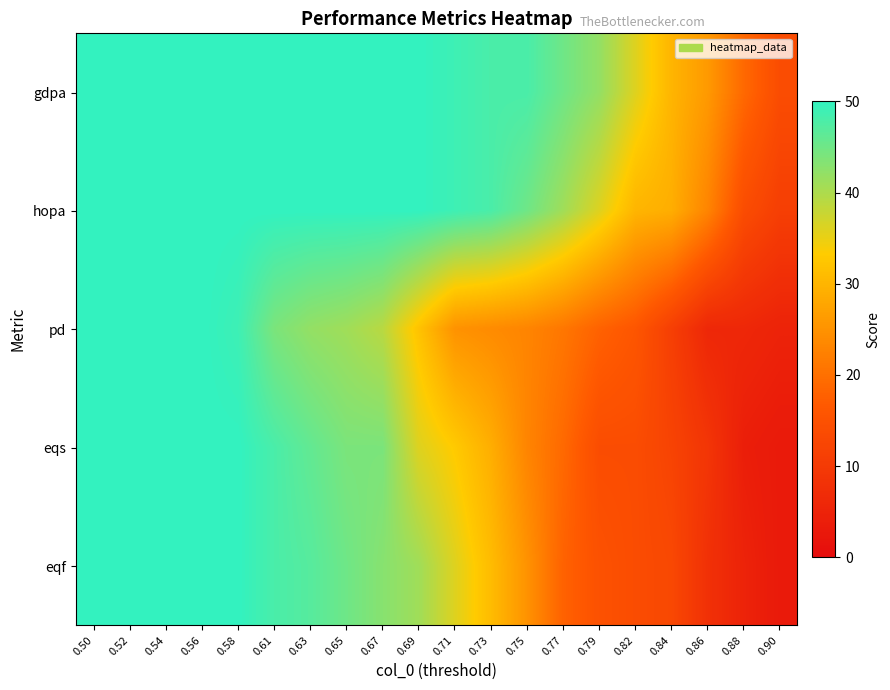

Reading right to left, transcribe all the data shown in this chart.

gdpa: 0.90=14	0.88=19	0.86=26	0.84=30	0.82=36	0.79=42	0.77=45	0.75=48	0.73=48	0.71=49	0.69=50	0.67=50	0.65=50	0.63=50	0.61=50	0.58=50	0.56=50	0.54=50	0.52=50	0.50=50
hopa: 0.90=11	0.88=14	0.86=23	0.84=29	0.82=30	0.79=36	0.77=41	0.75=45	0.73=48	0.71=49	0.69=50	0.67=50	0.65=50	0.63=50	0.61=50	0.58=50	0.56=50	0.54=50	0.52=50	0.50=50
pd: 0.90=5	0.88=6	0.86=6	0.84=11	0.82=16	0.79=18	0.77=21	0.75=23	0.73=24	0.71=25	0.69=32	0.67=39	0.65=41	0.63=42	0.61=44	0.58=49	0.56=50	0.54=50	0.52=50	0.50=50
eqs: 0.90=3	0.88=4	0.86=9	0.84=12	0.82=14	0.79=14	0.77=19	0.75=23	0.73=29	0.71=33	0.69=36	0.67=44	0.65=44	0.63=46	0.61=48	0.58=50	0.56=50	0.54=50	0.52=50	0.50=50
eqf: 0.90=3	0.88=5	0.86=8	0.84=13	0.82=14	0.79=15	0.77=18	0.75=25	0.73=31	0.71=36	0.69=41	0.67=43	0.65=45	0.63=47	0.61=48	0.58=50	0.56=50	0.54=50	0.52=50	0.50=50